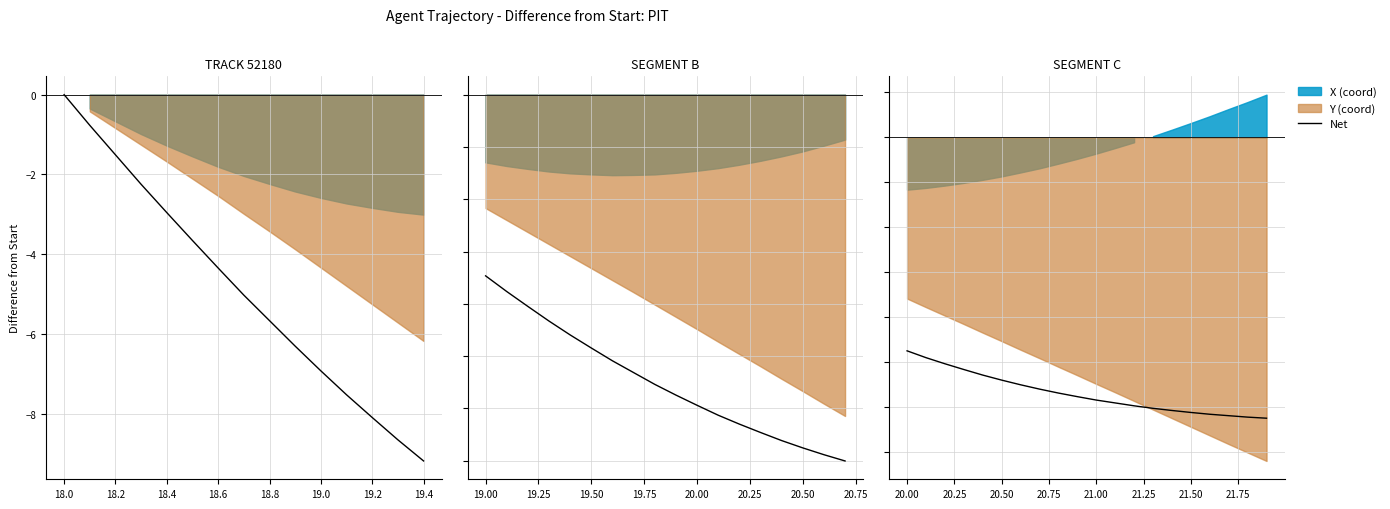

What is the difference between the maximum and second lowest values?

8.7